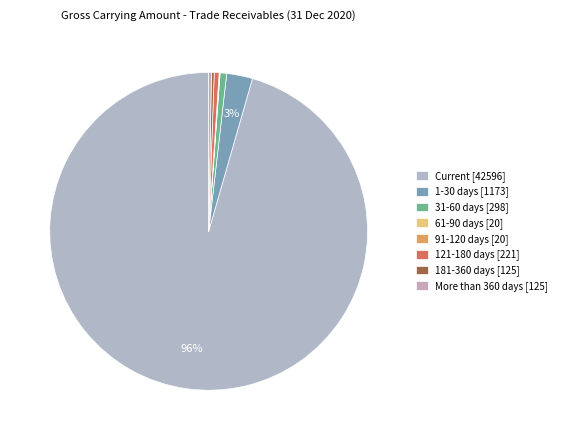

Rank the categories by value from lowest to highest.

61-90 days, 91-120 days, 181-360 days, More than 360 days, 121-180 days, 31-60 days, 1-30 days, Current